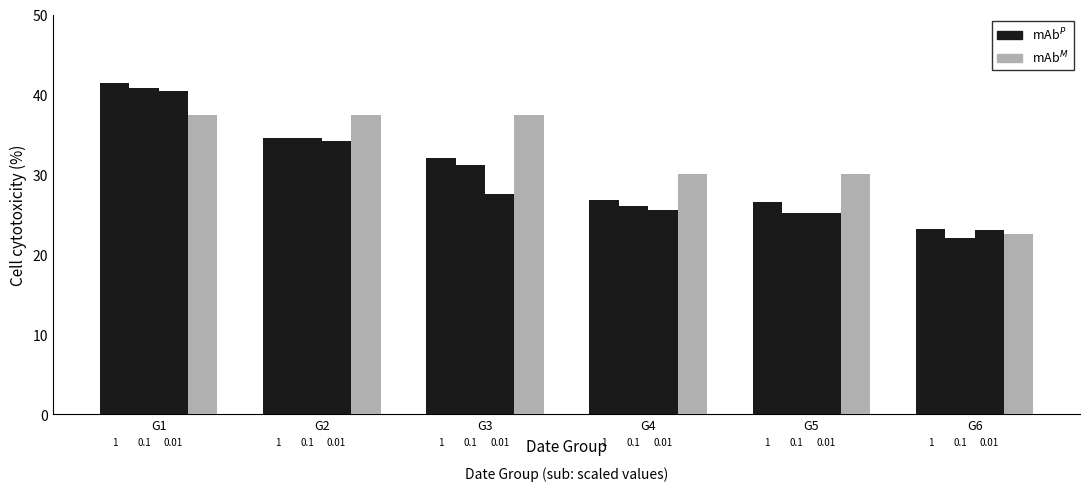

Rank the series by their average value, from lowest to highest.

mAb$^P$ (CH/4), mAb$^M$ (FR×7.5)